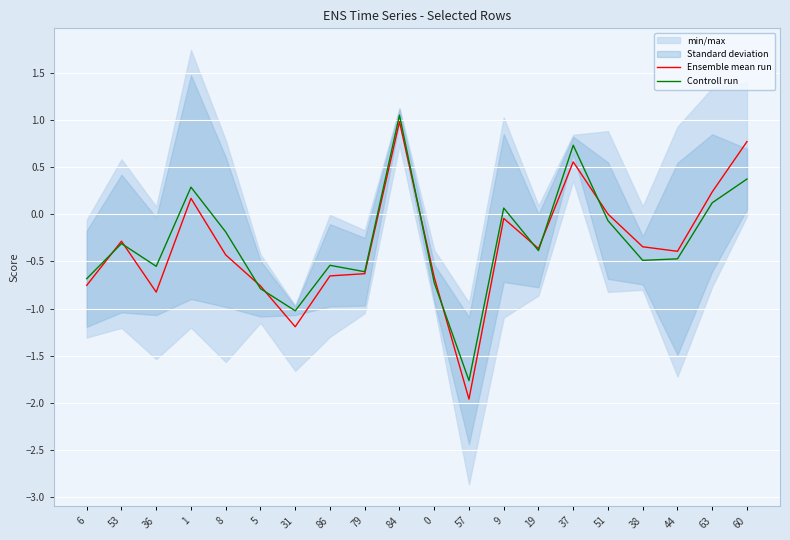

Reading left to right, what are all the values shown in this chart?

Ensemble mean run: 6=-0.8	53=-0.3	36=-0.8	1=0.2	8=-0.4	5=-0.8	31=-1.2	86=-0.7	79=-0.6	84=1.0	0=-0.7	57=-2.0	9=-0.0	19=-0.4	37=0.6	51=0.0	38=-0.3	44=-0.4	63=0.2	60=0.8
Controll run: 6=-0.7	53=-0.3	36=-0.6	1=0.3	8=-0.2	5=-0.8	31=-1.0	86=-0.5	79=-0.6	84=1.1	0=-0.7	57=-1.8	9=0.1	19=-0.4	37=0.7	51=-0.1	38=-0.5	44=-0.5	63=0.1	60=0.4